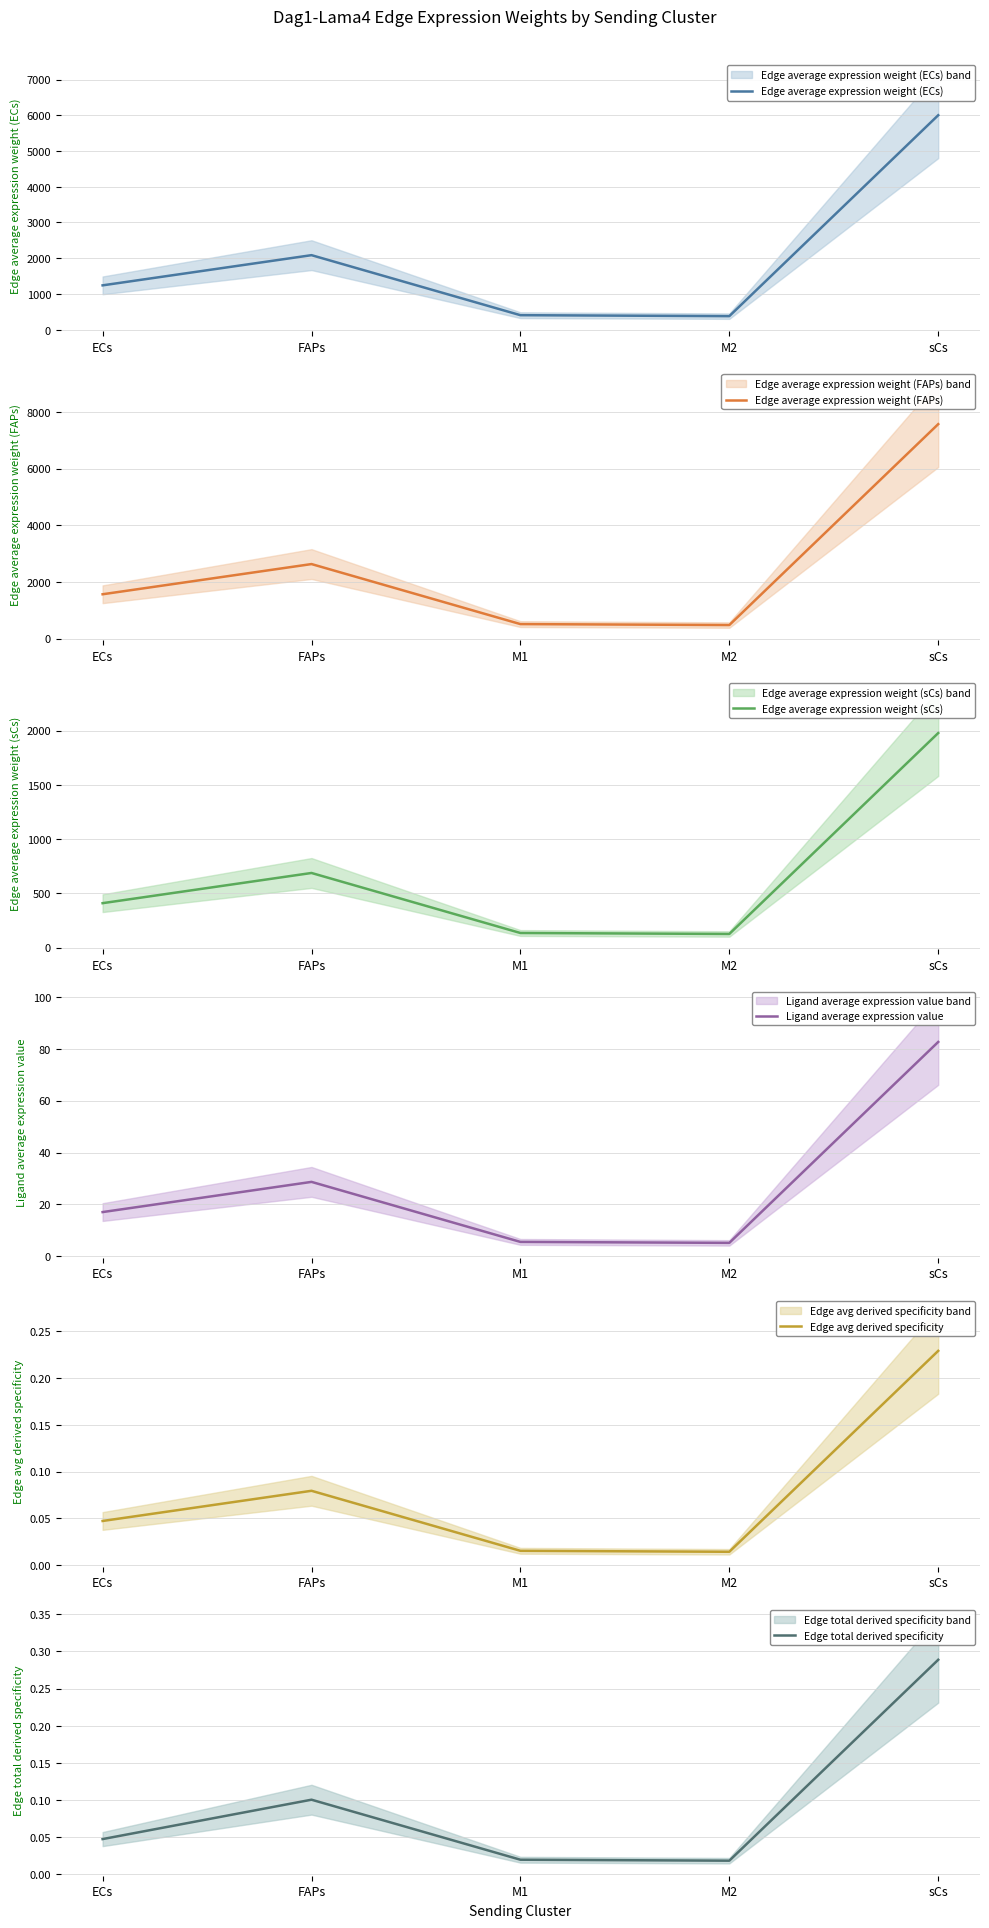

What is the highest value of the Edge avg derived specificity series?

0.2